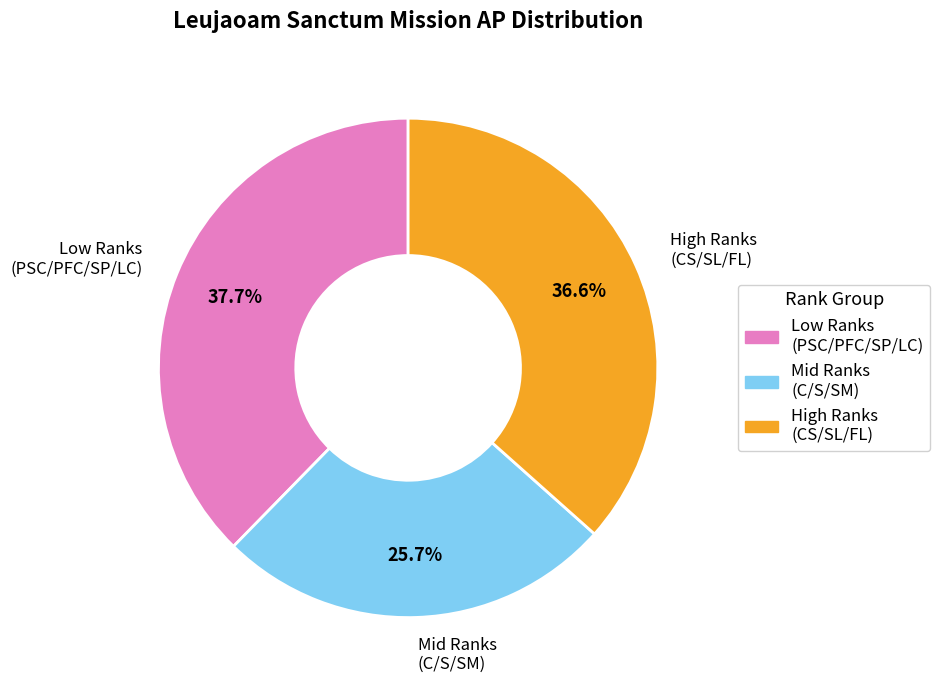

Is there any slice that represents more than half of the pie?

No